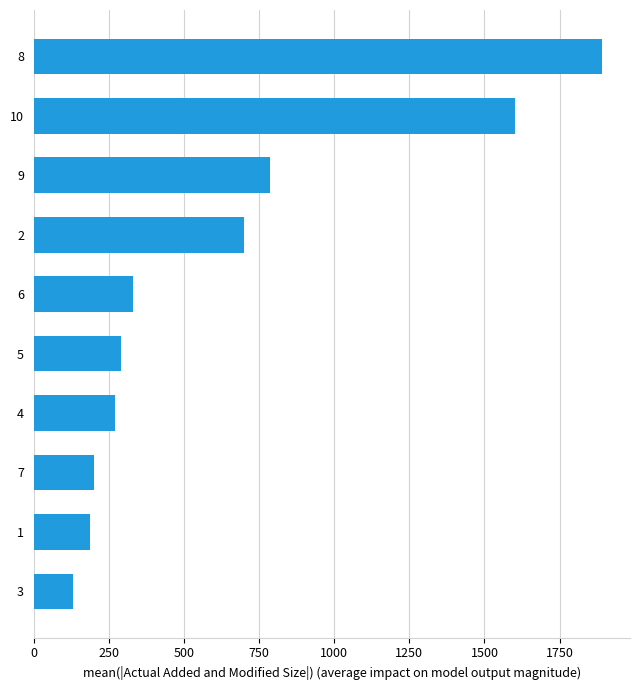

Read the value at 1.

186